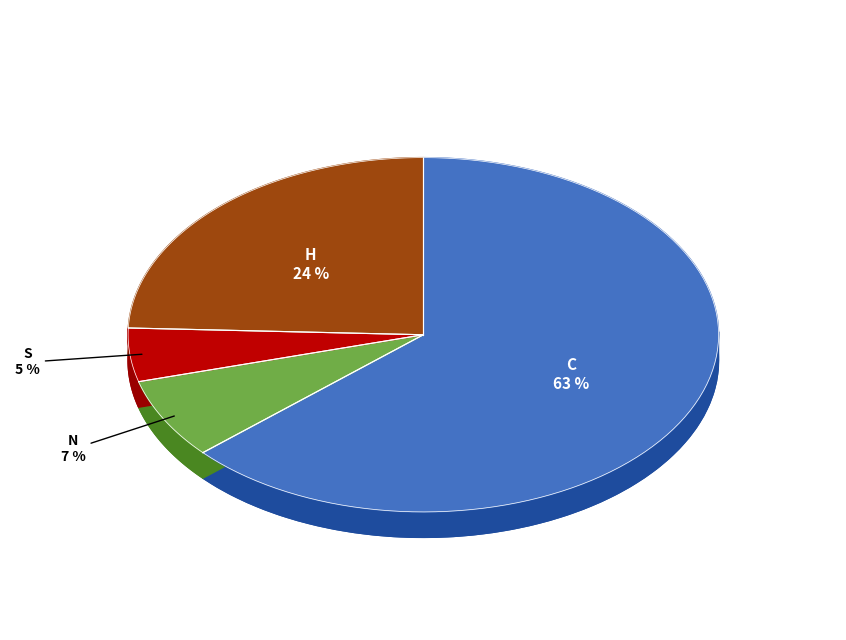

What portion of the pie excludes S?

95.1%